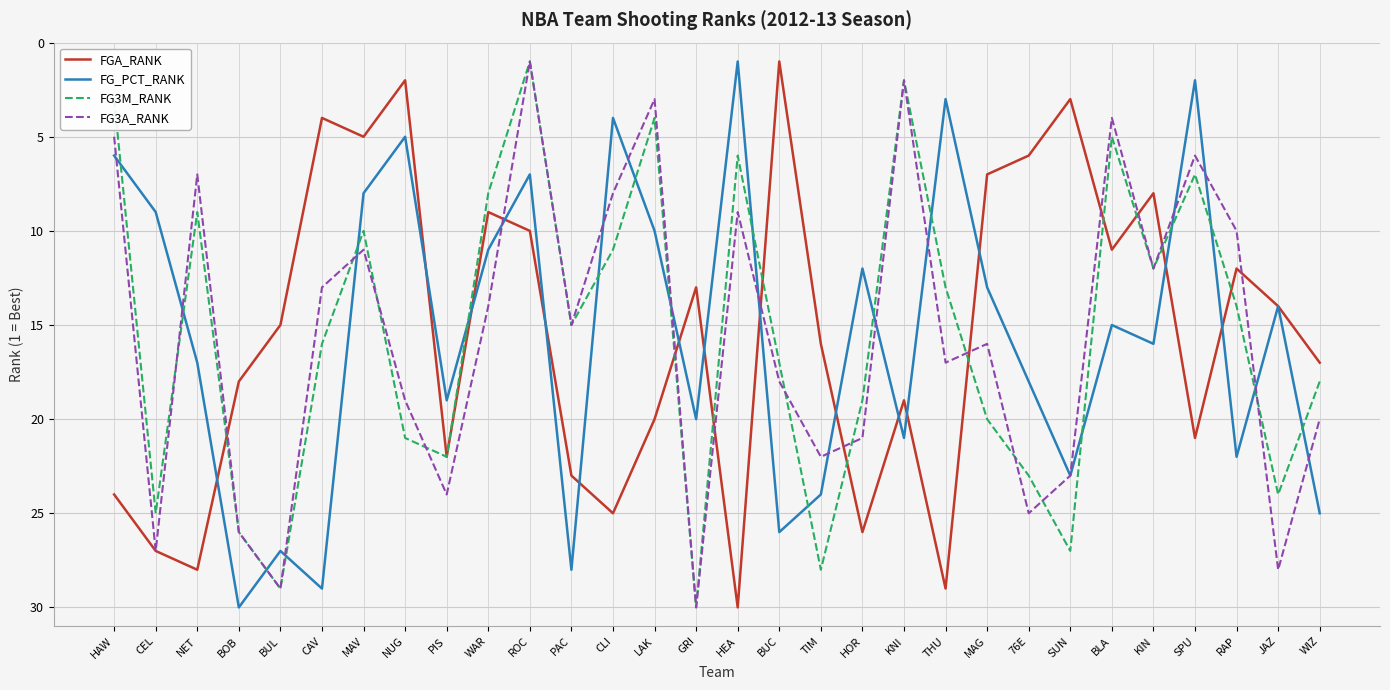

What is the greatest value displayed?

30